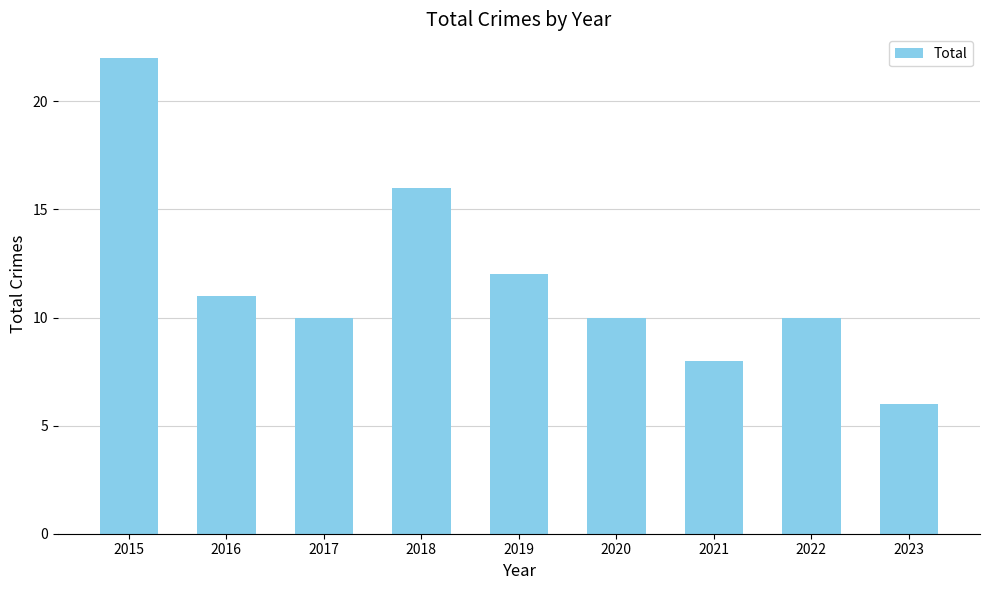

Between 2018 and 2016, which is larger?

2018